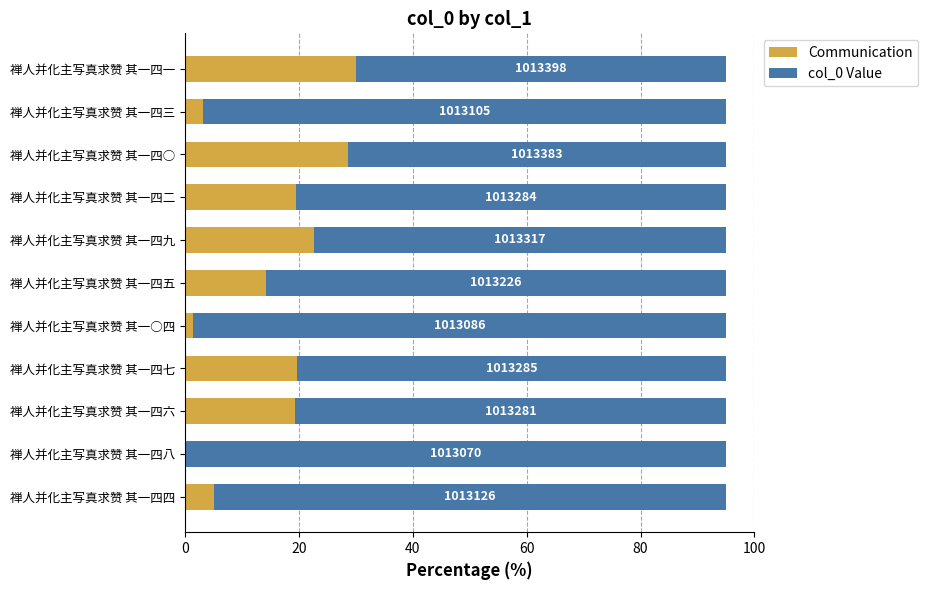

What are all the series names shown in the legend?

Communication, col_0 Value